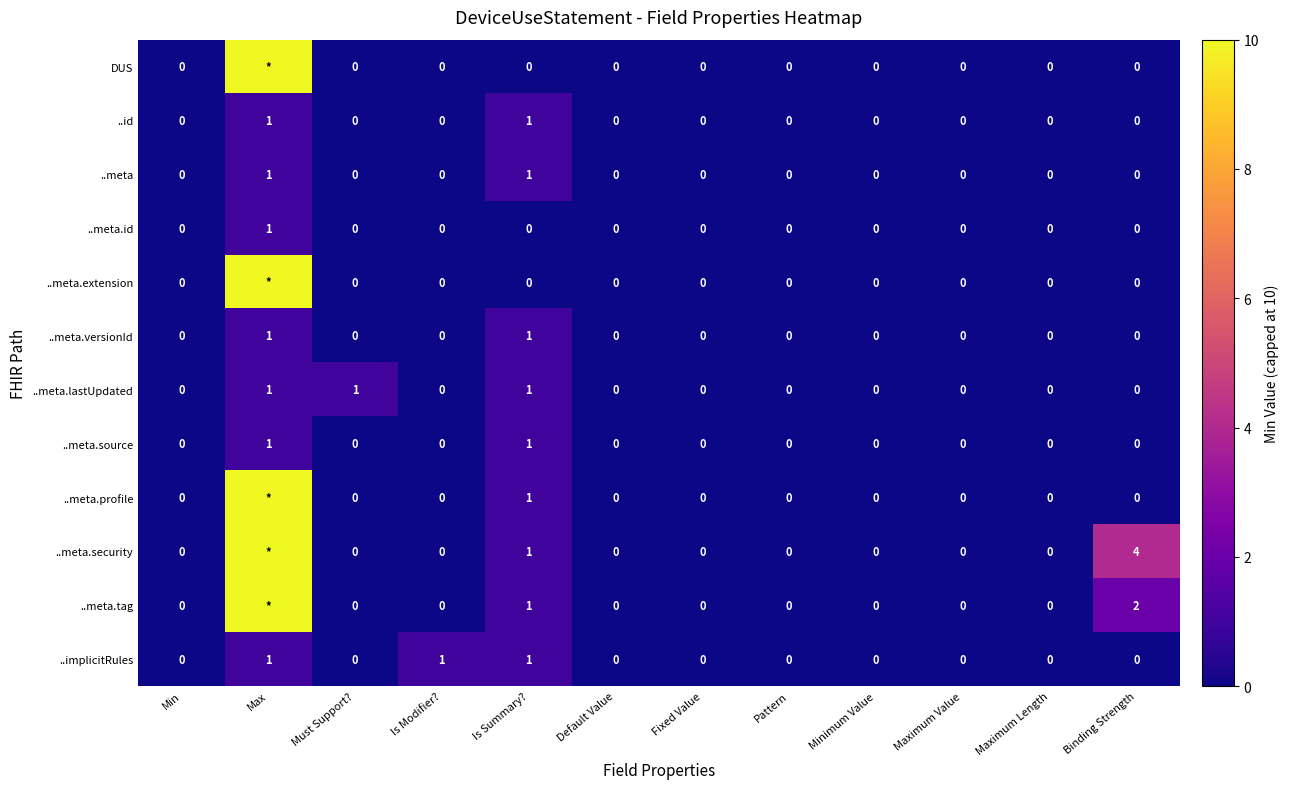

Between Is Summary? and Max, which is larger?

Max